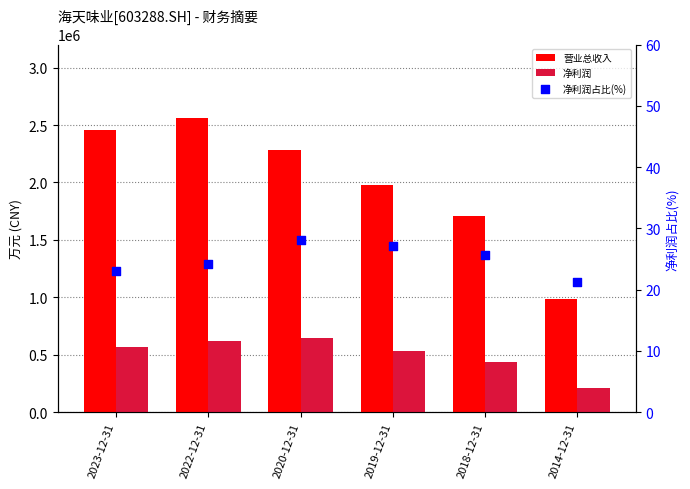

At which category is the sum across all series the highest?

2022-12-31